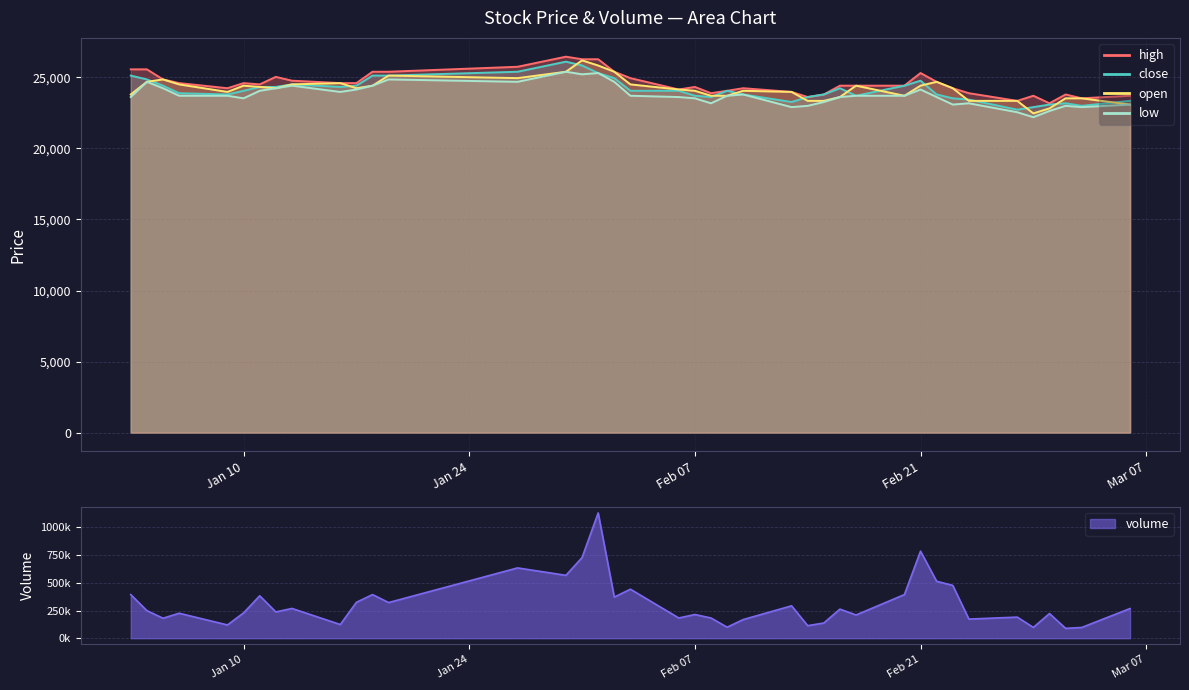

How many data points in volume are less than 249090?

20